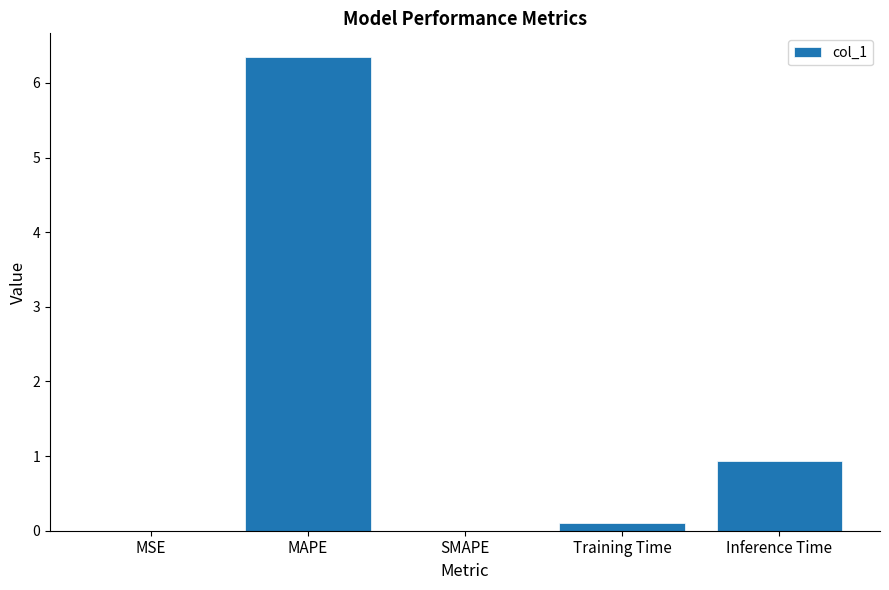

Where is the data nearest to the value 3?

Inference Time